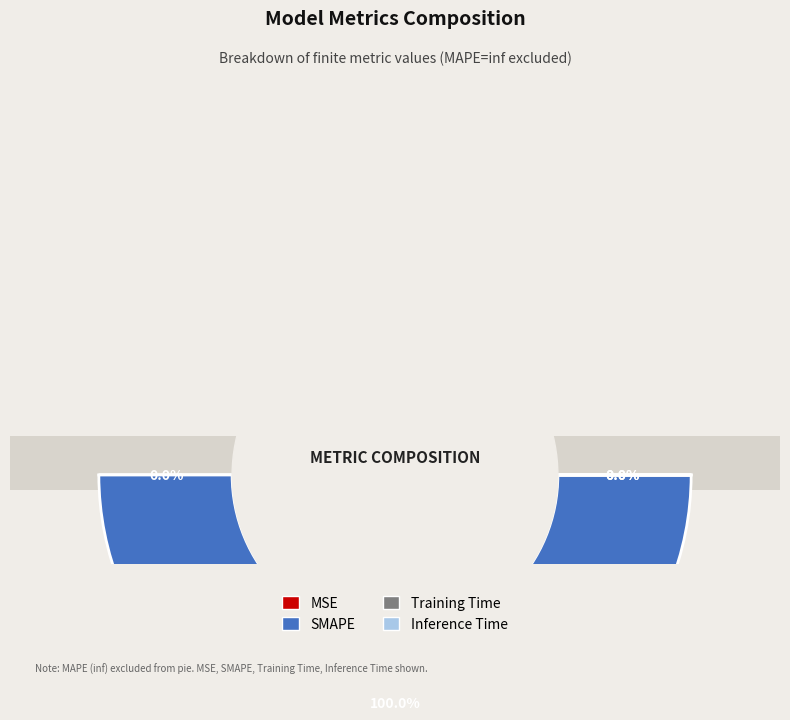

Is SMAPE the majority of the pie?

Yes